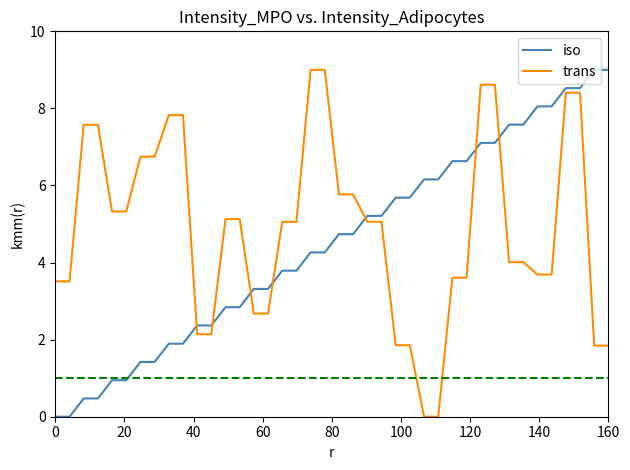

What is the maximum value for trans?

9.0